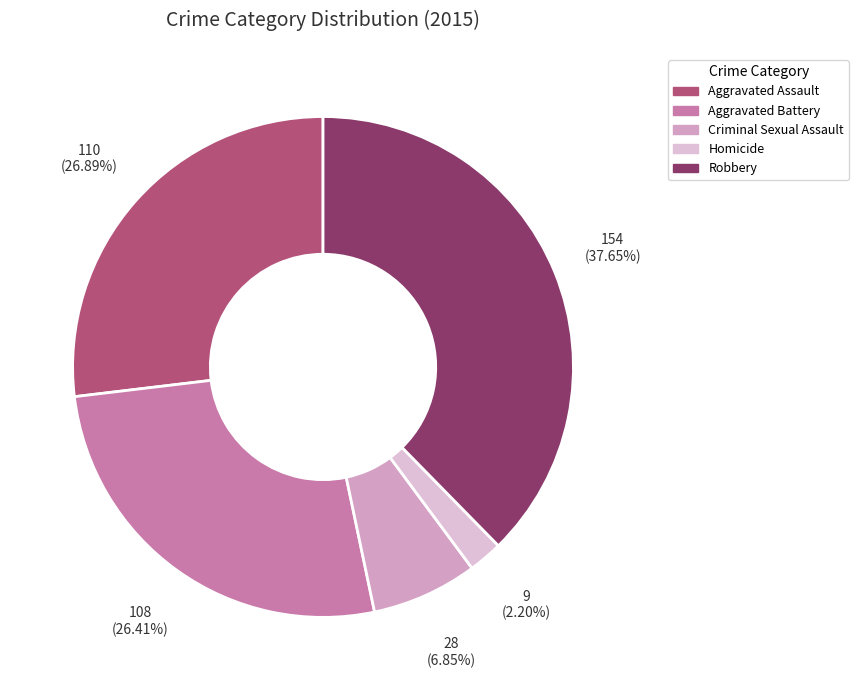

Which slice is the largest?

Robbery